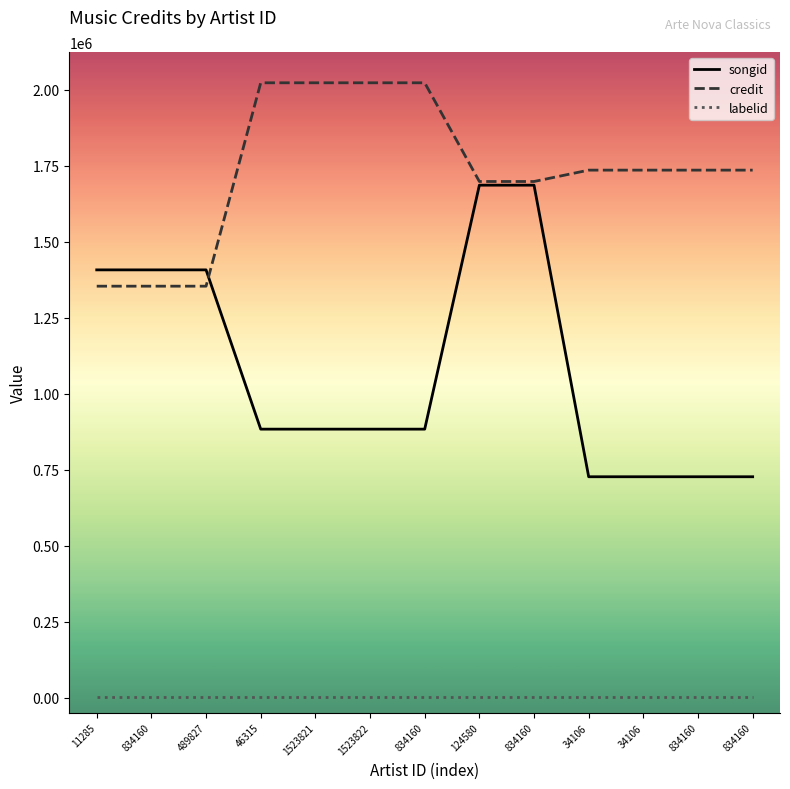

What is the difference between the maximum and minimum values in the songid series?

959762